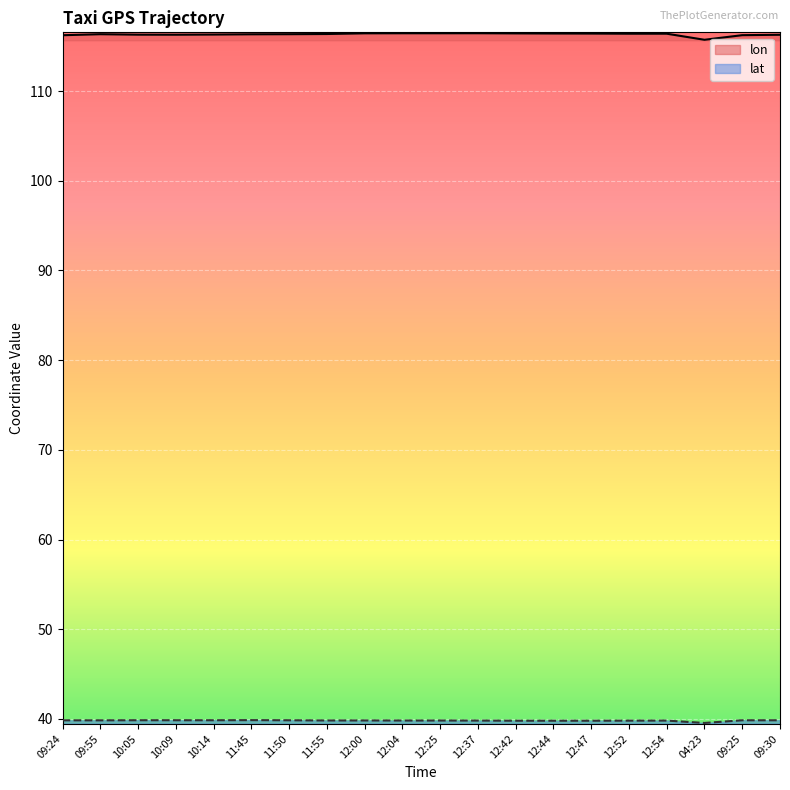

What is the difference between the highest and lowest values at 11:50?

76.5